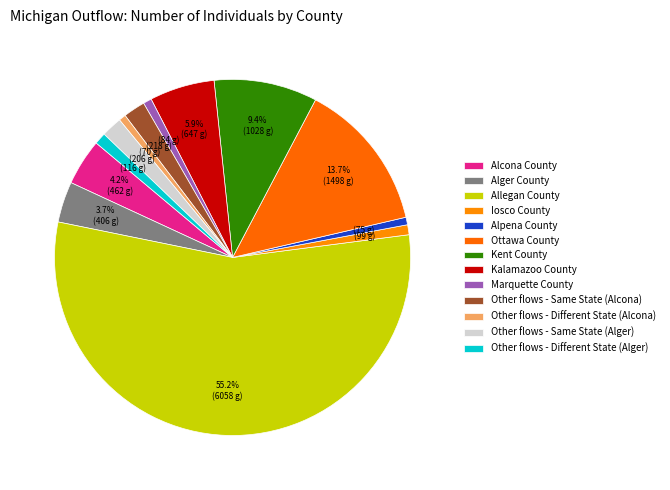

Count the number of slices in the pie.

13